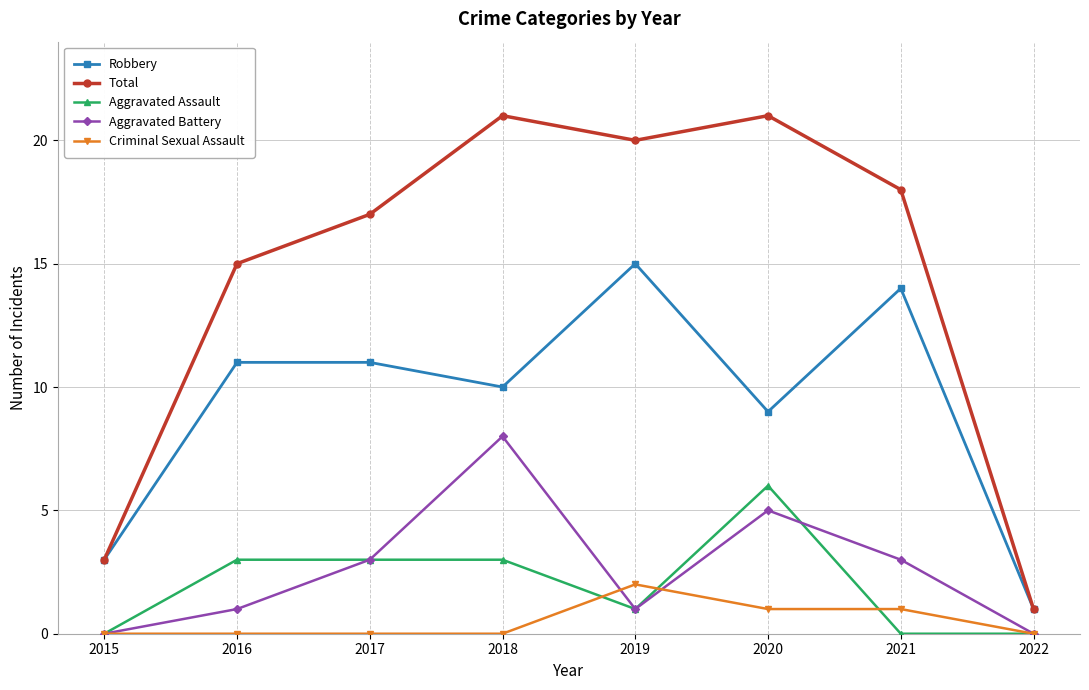

How many lines are shown in the chart?

5